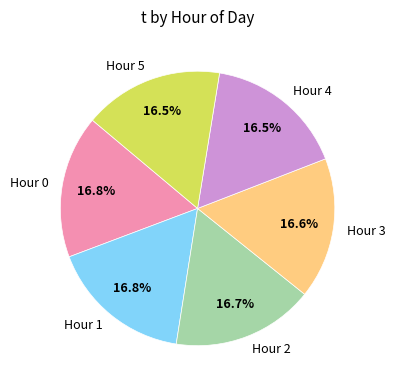

Is the sum of Hour 3 and Hour 1 greater than half?

No